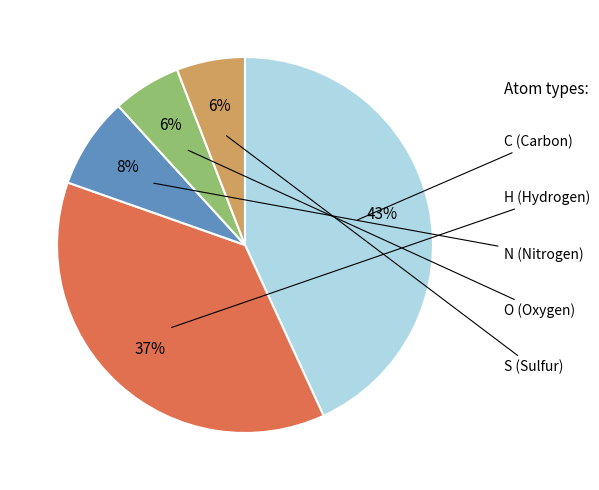

How many slices are in this pie chart?

5